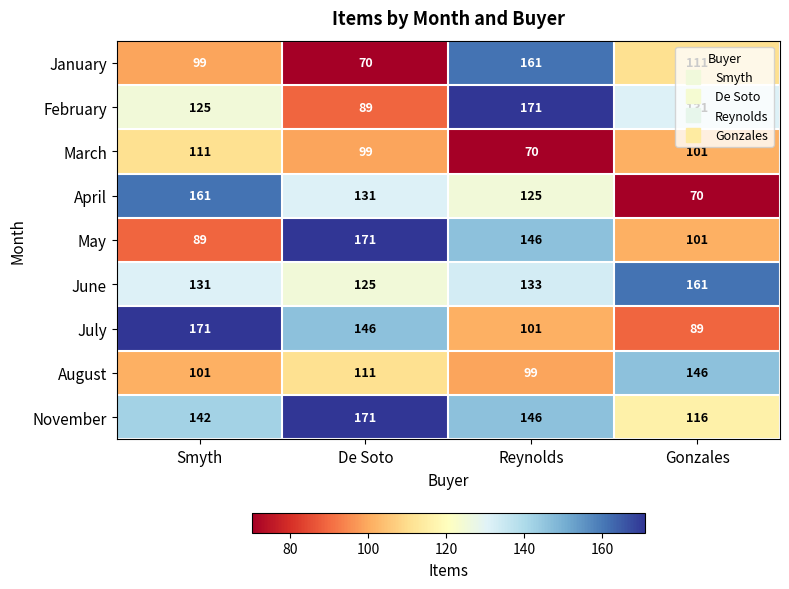

At which category is the sum across all series the highest?

Reynolds